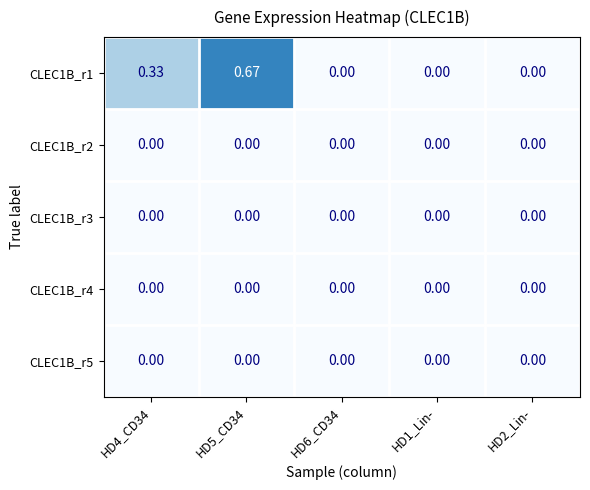

Is the value of CLEC1B_r1 at HD4_CD34 greater than the value of CLEC1B_r4 at HD6_CD34?

Yes